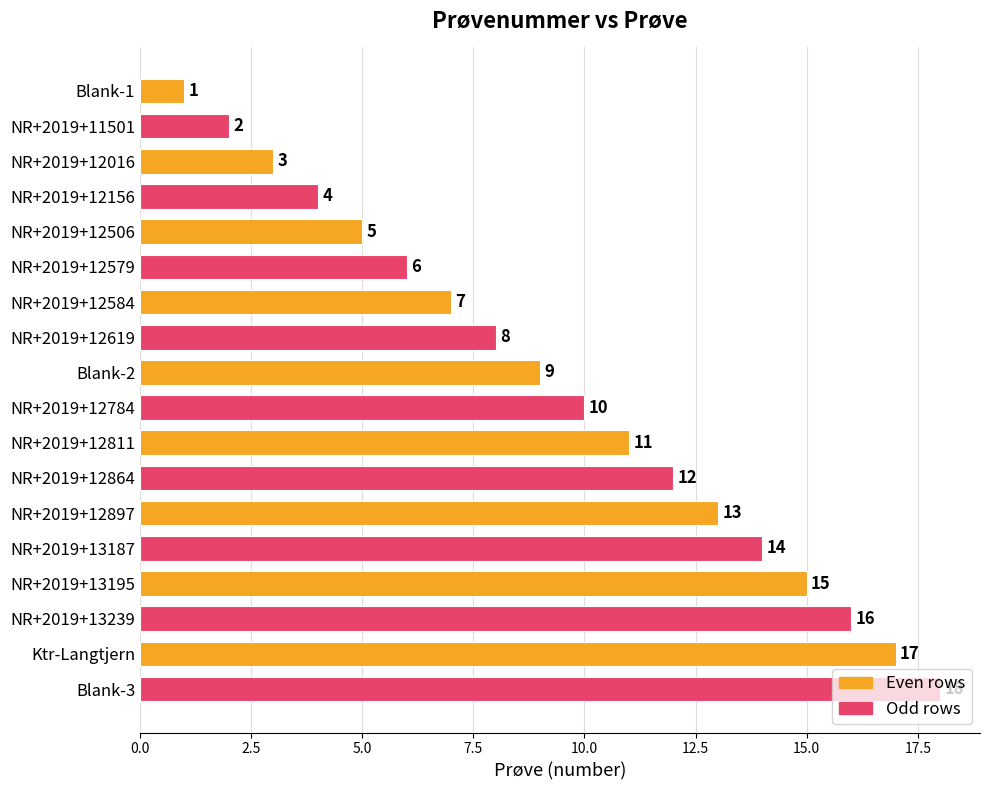

What is the sum of all values?

171